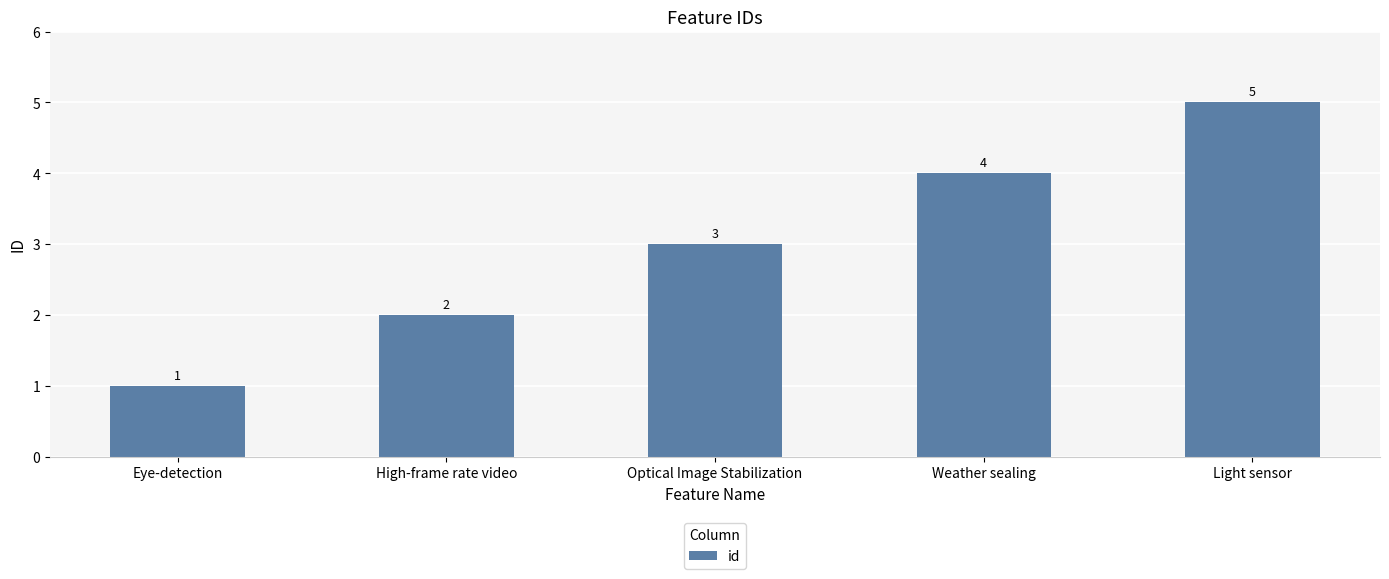

What is the label of the 2nd bar from the right?

Weather sealing